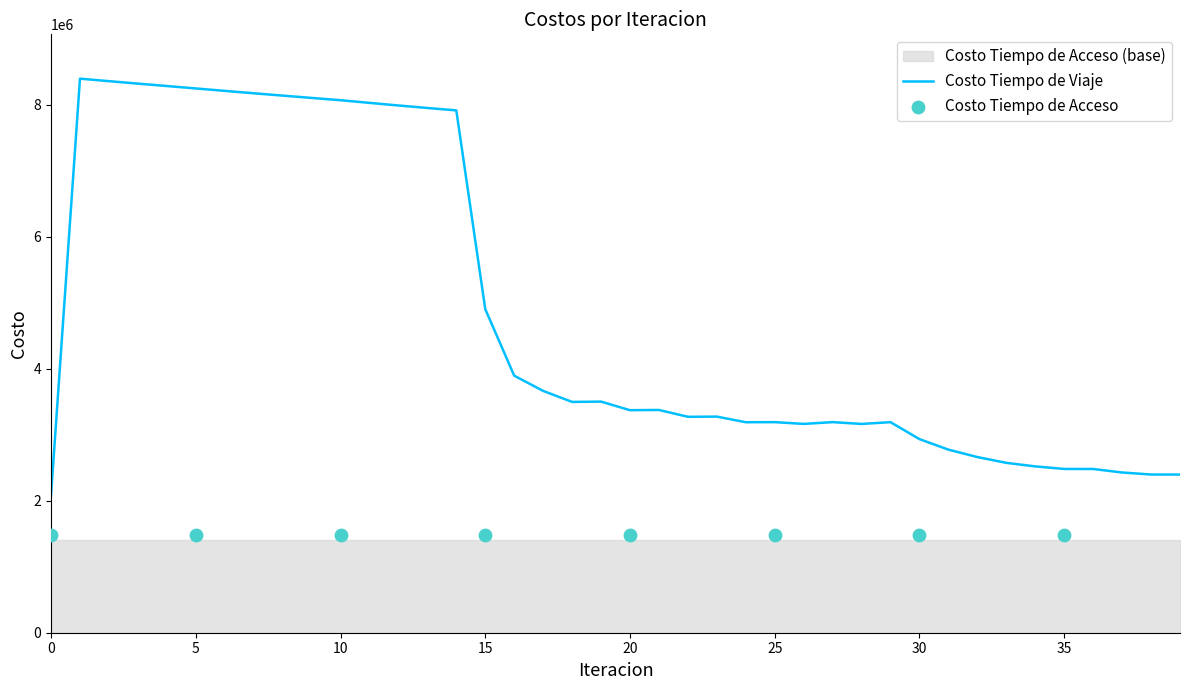

What is the ratio of the value at 5 to the value at 14?

1.0